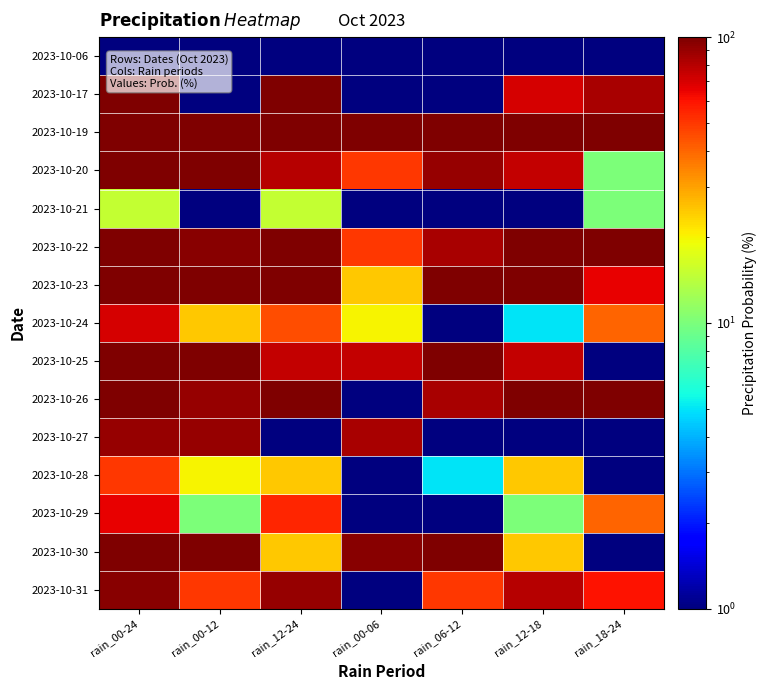

Which has a higher value, rain_18-24 or rain_00-12?

rain_18-24